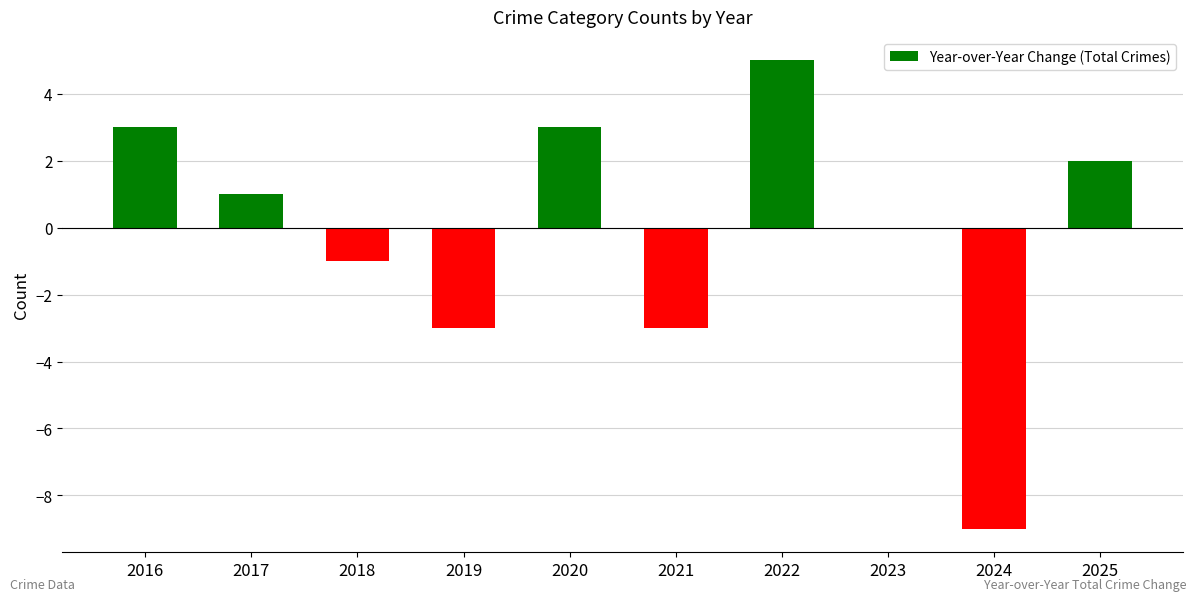

What is the maximum value shown in the chart?

5